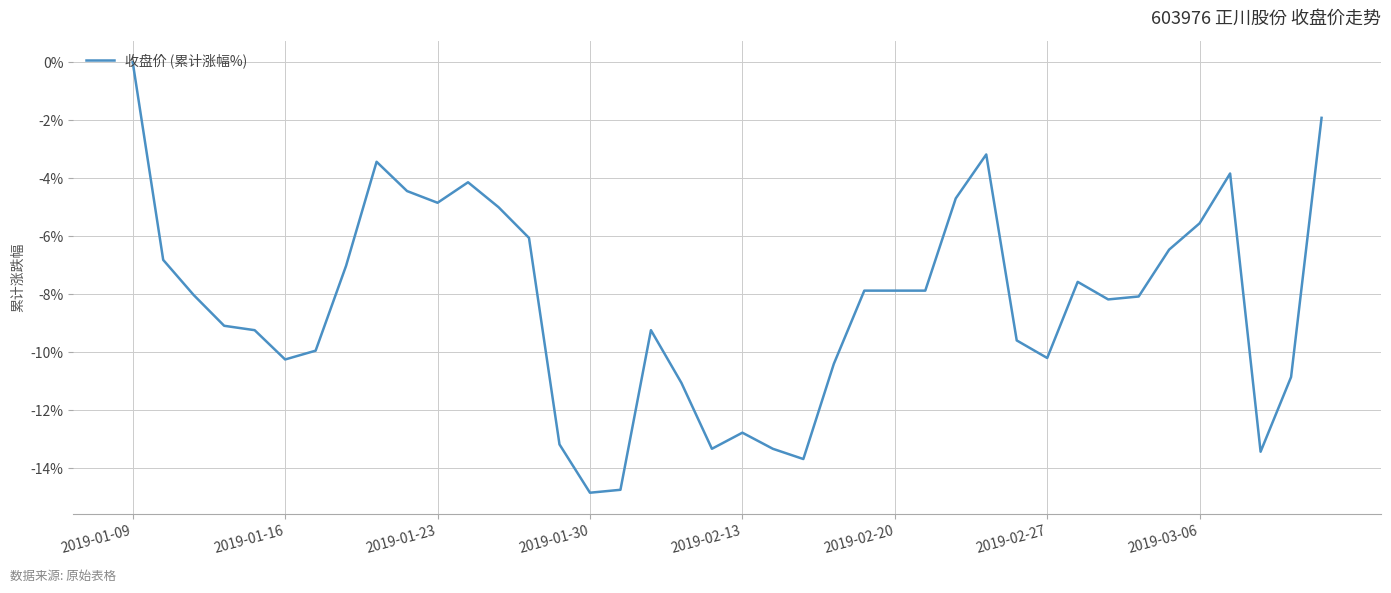

Count the number of data series in this chart.

1